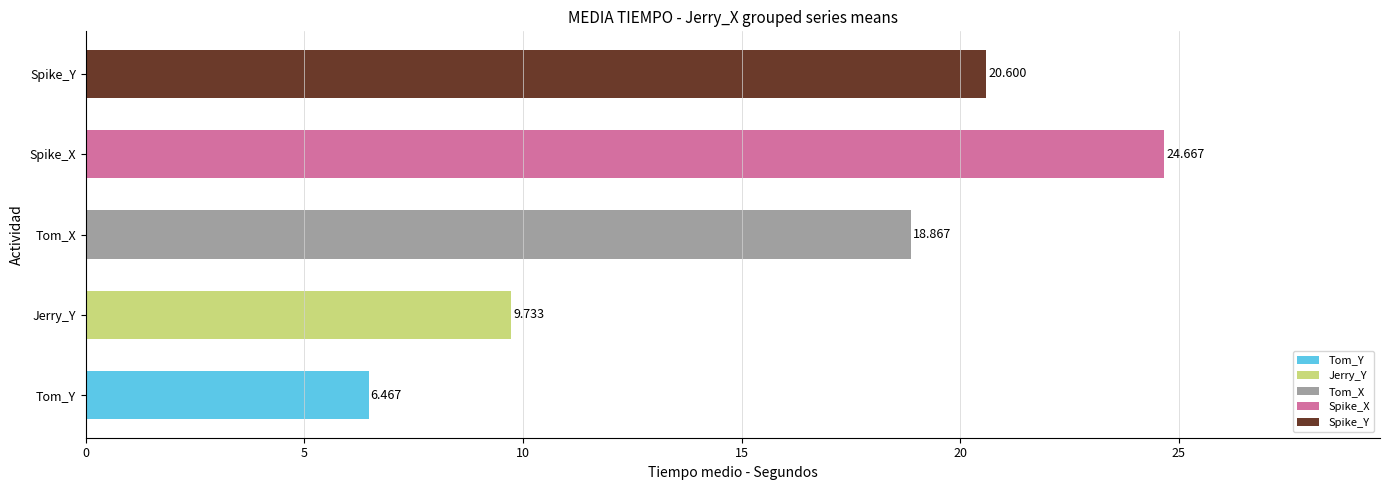

Rank the categories by value from lowest to highest.

Tom_Y, Jerry_Y, Tom_X, Spike_Y, Spike_X